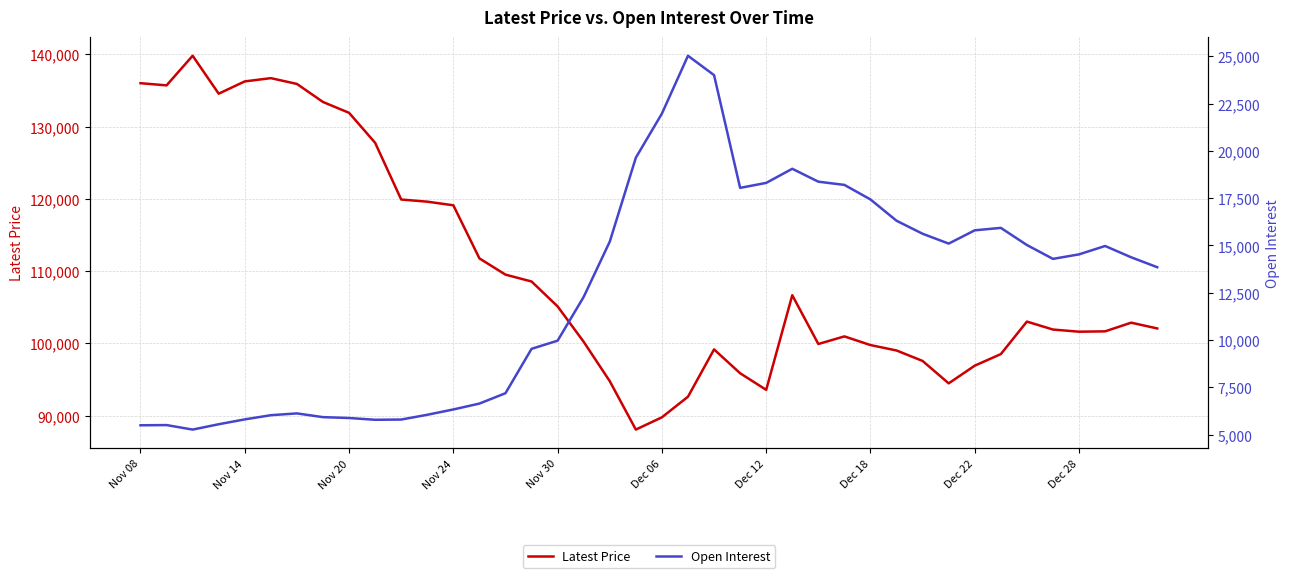

True or false: Open Interest and Latest Price intersect in this chart.

False